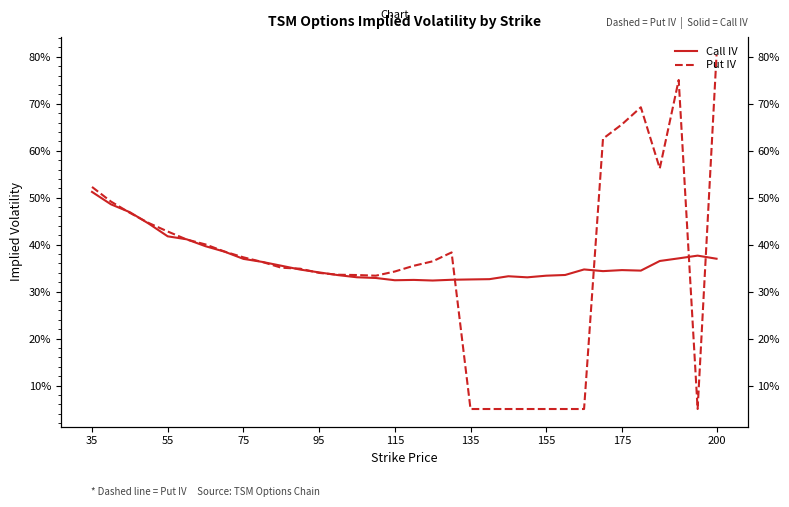

What is the minimum value for Put IV?

0.1